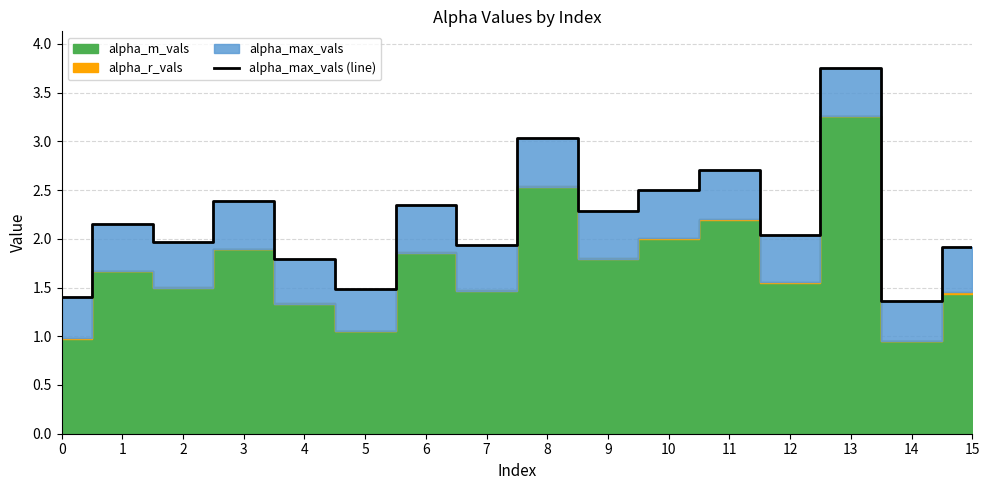

At which label does the data first exceed 2?

1